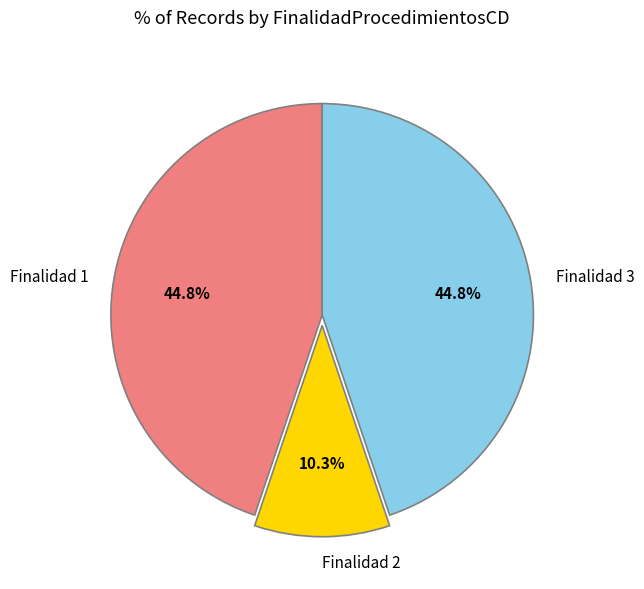

Is there any slice that represents more than half of the pie?

No